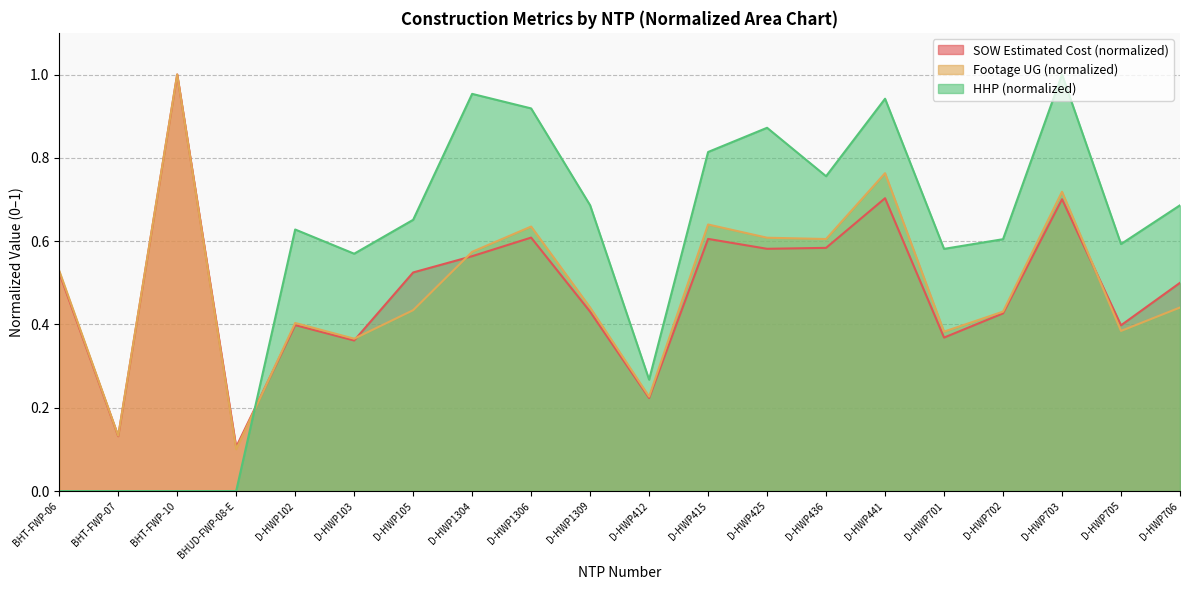

At which category is the sum across all series the highest?

D-HWP703